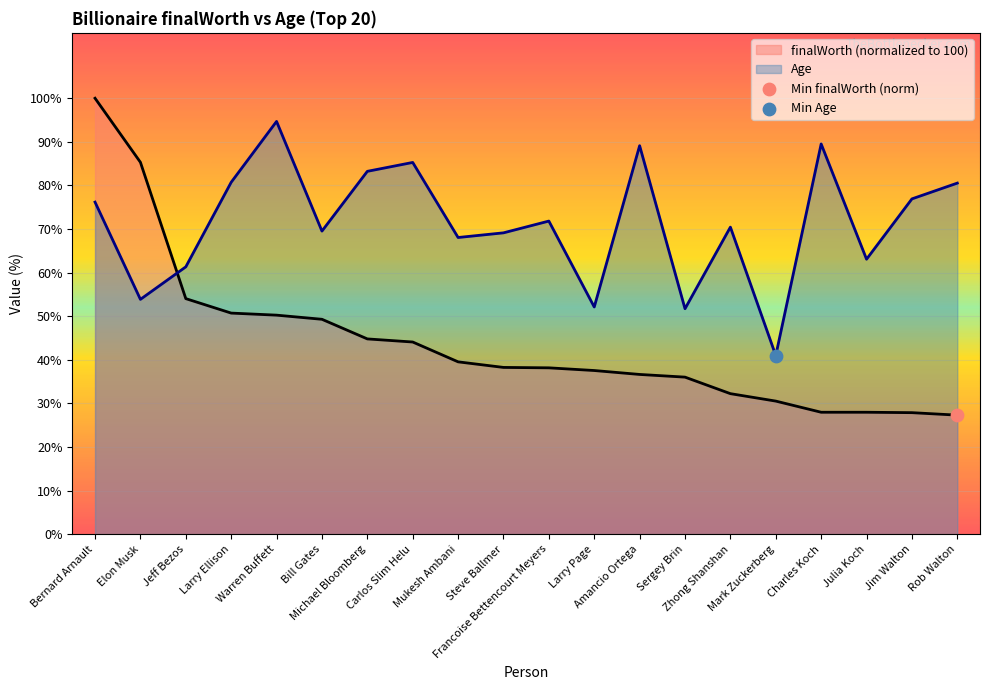

What are all the series names shown in the legend?

finalWorth, age